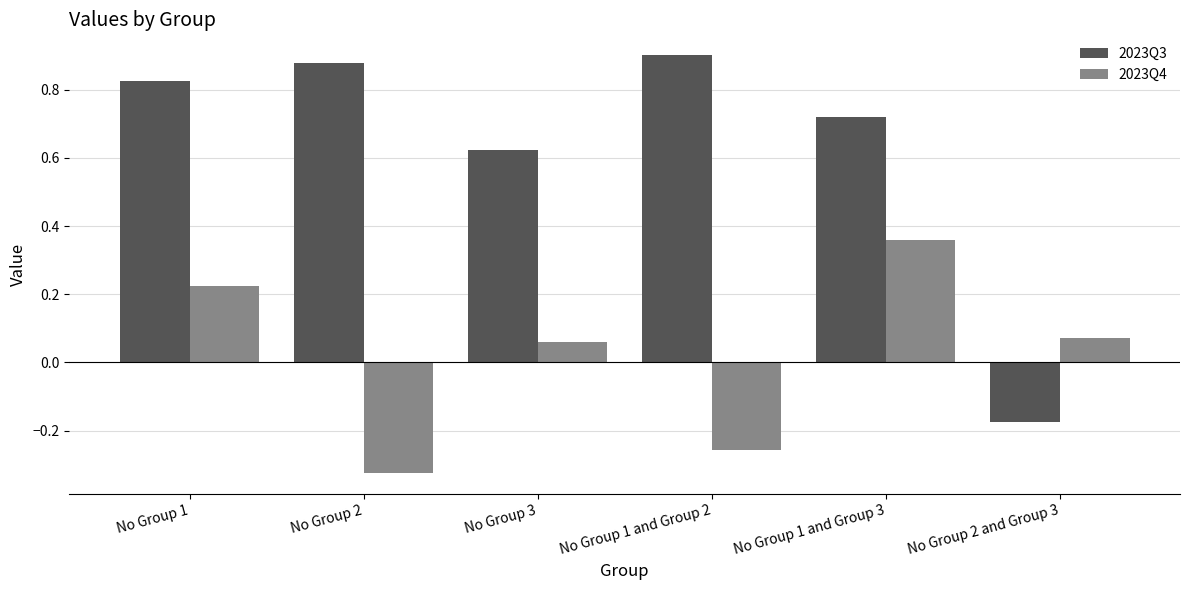

How many negative values does the 2023Q4 series have?

2